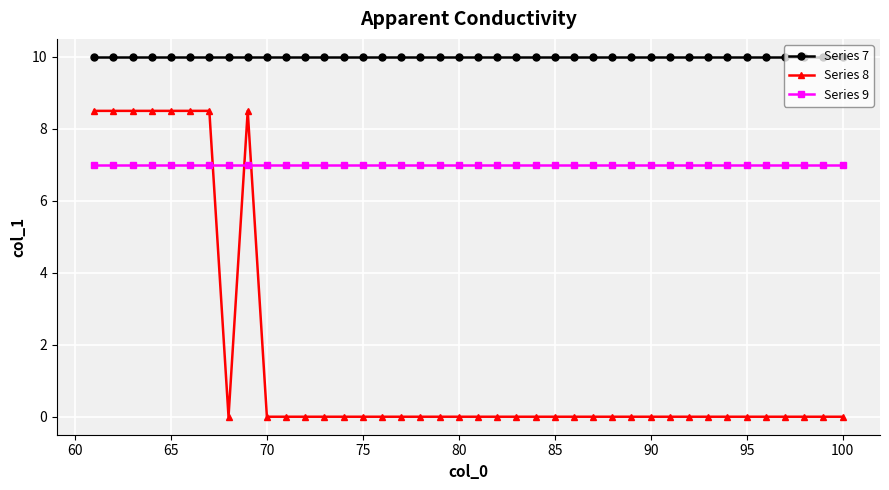

True or false: Series 9 and Series 8 cross at least once.

True